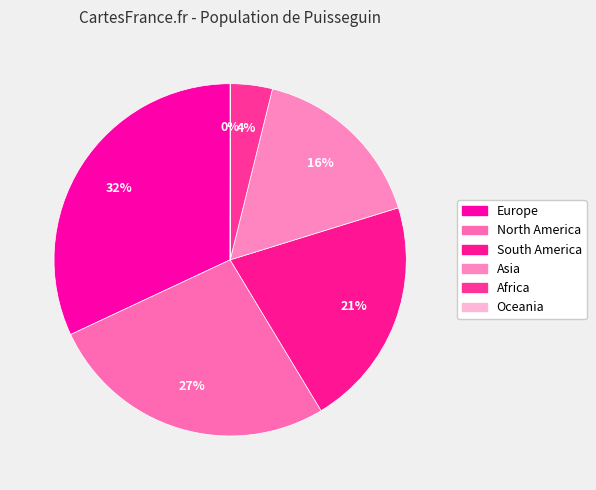

Combined, what portion of the pie is North America and Oceania?

26.7%